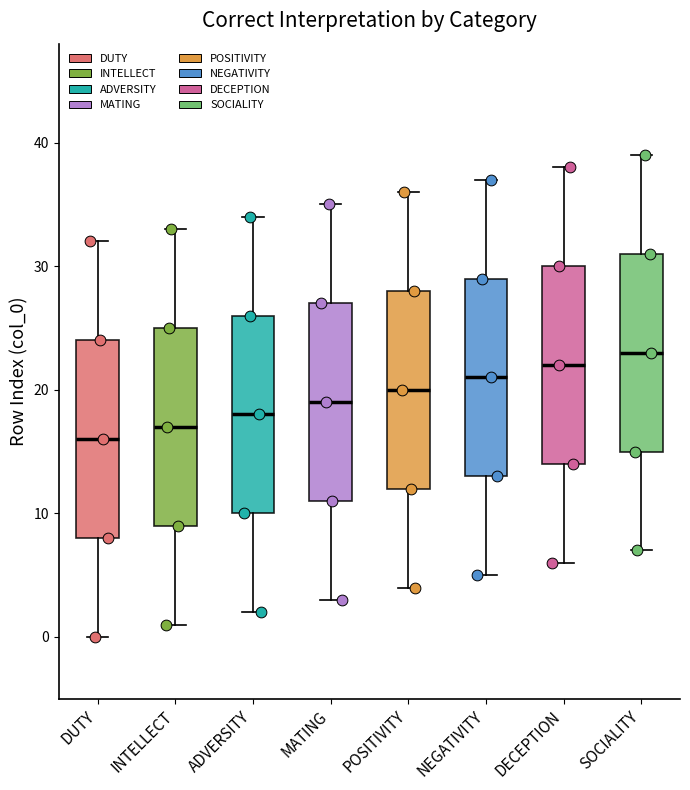

Reading left to right, transcribe this box plot: for each box, give where its median line is, the range the box spans, and where its two whiskers end, as read against the y-axis. The values are not printed on the chart, so give them approximately, as read against the axis.

DUTY: median 16, box 8 to 24, whiskers 0 to 32
INTELLECT: median 17, box 9 to 25, whiskers 1 to 33
ADVERSITY: median 18, box 10 to 26, whiskers 2 to 34
MATING: median 19, box 11 to 27, whiskers 3 to 35
POSITIVITY: median 20, box 12 to 28, whiskers 4 to 36
NEGATIVITY: median 21, box 13 to 29, whiskers 5 to 37
DECEPTION: median 22, box 14 to 30, whiskers 6 to 38
SOCIALITY: median 23, box 15 to 31, whiskers 7 to 39